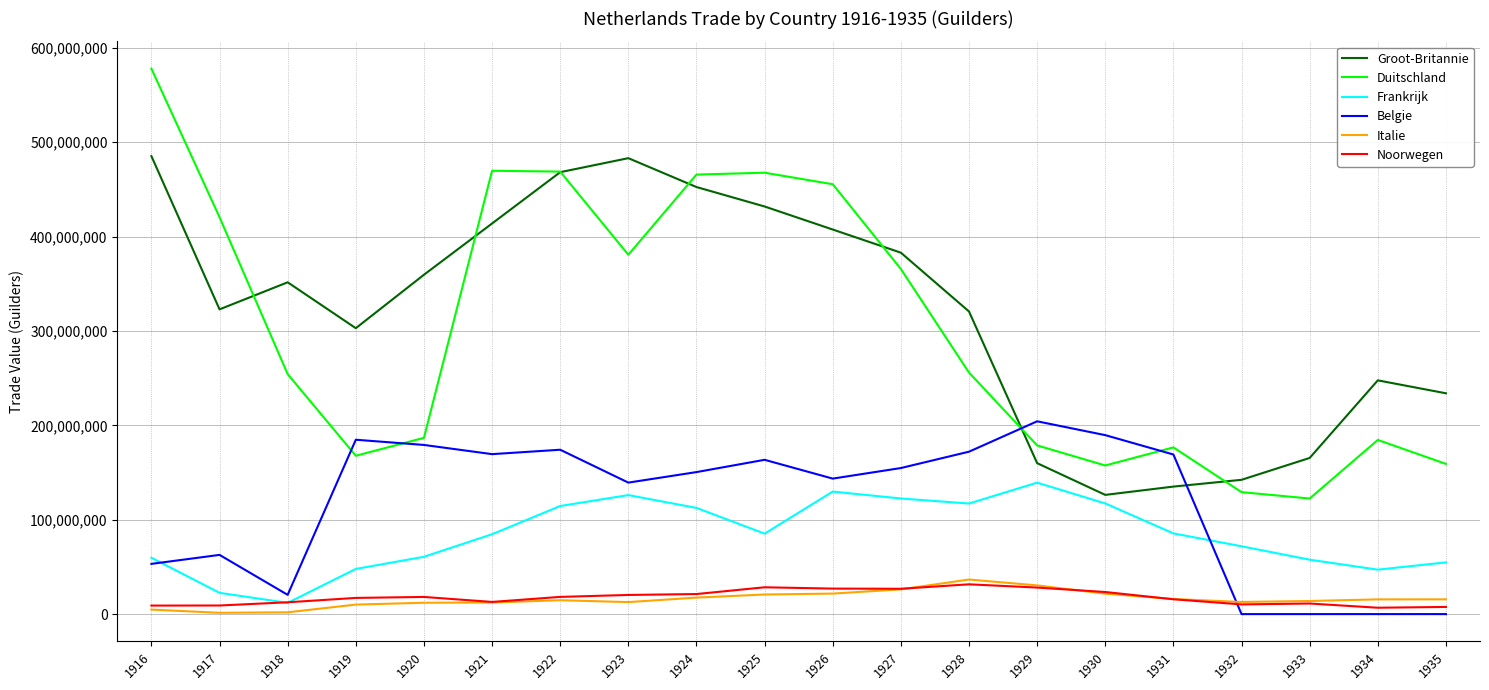

What is the minimum value for Duitschland?

122476930